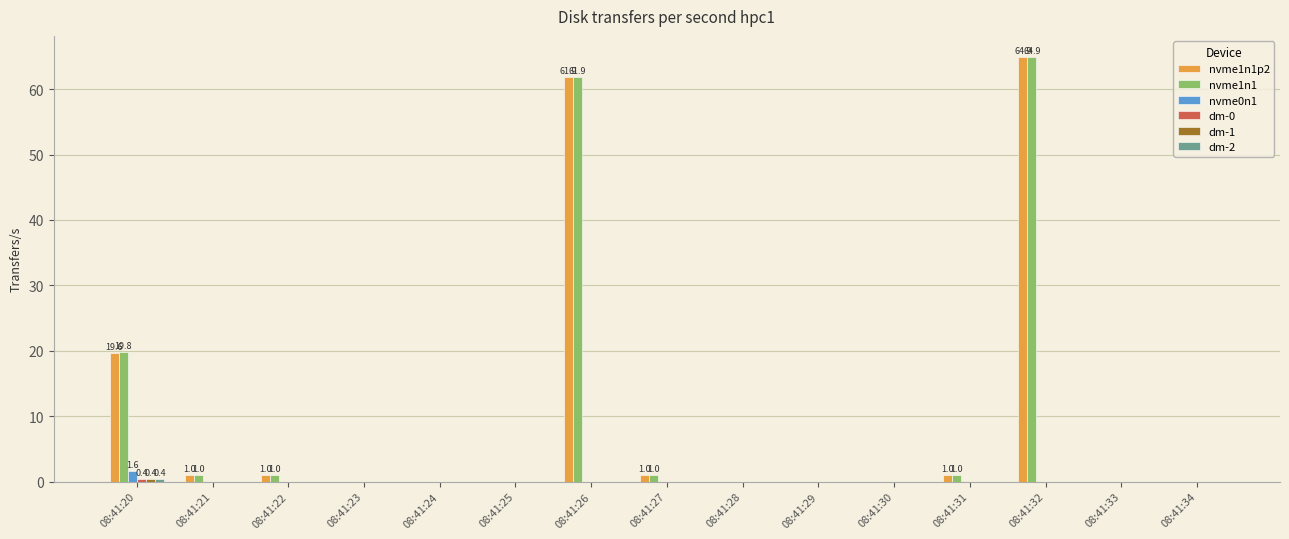

Which label corresponds to the largest value in the chart?

08:41:32